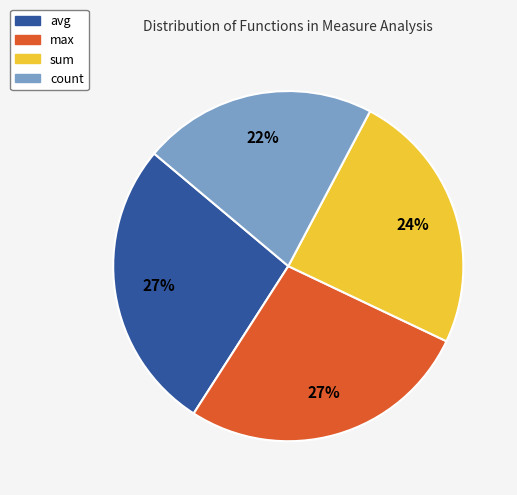

Does any single category account for the majority?

No